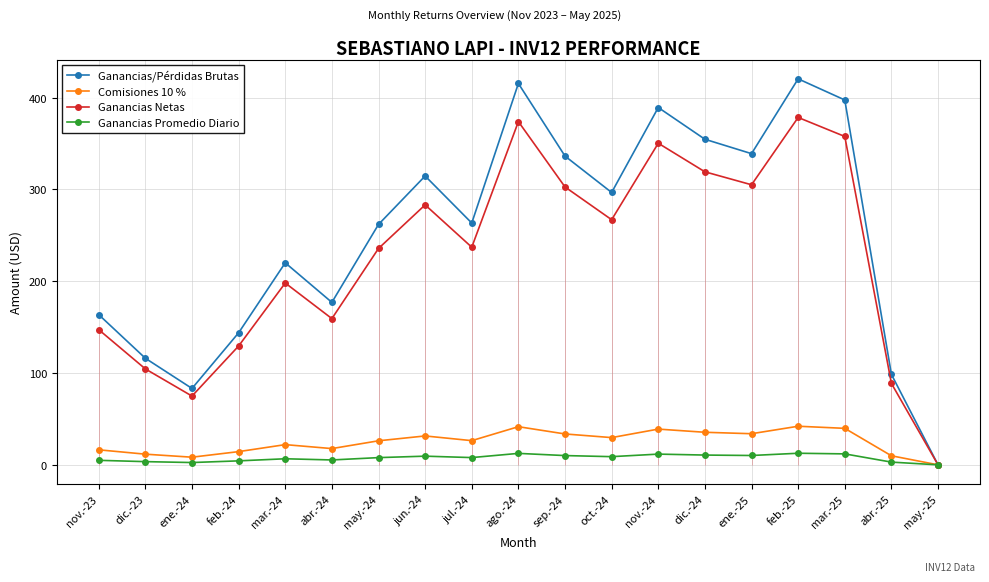

Where does the Comisiones 10 % series first go above 26?

may.-24